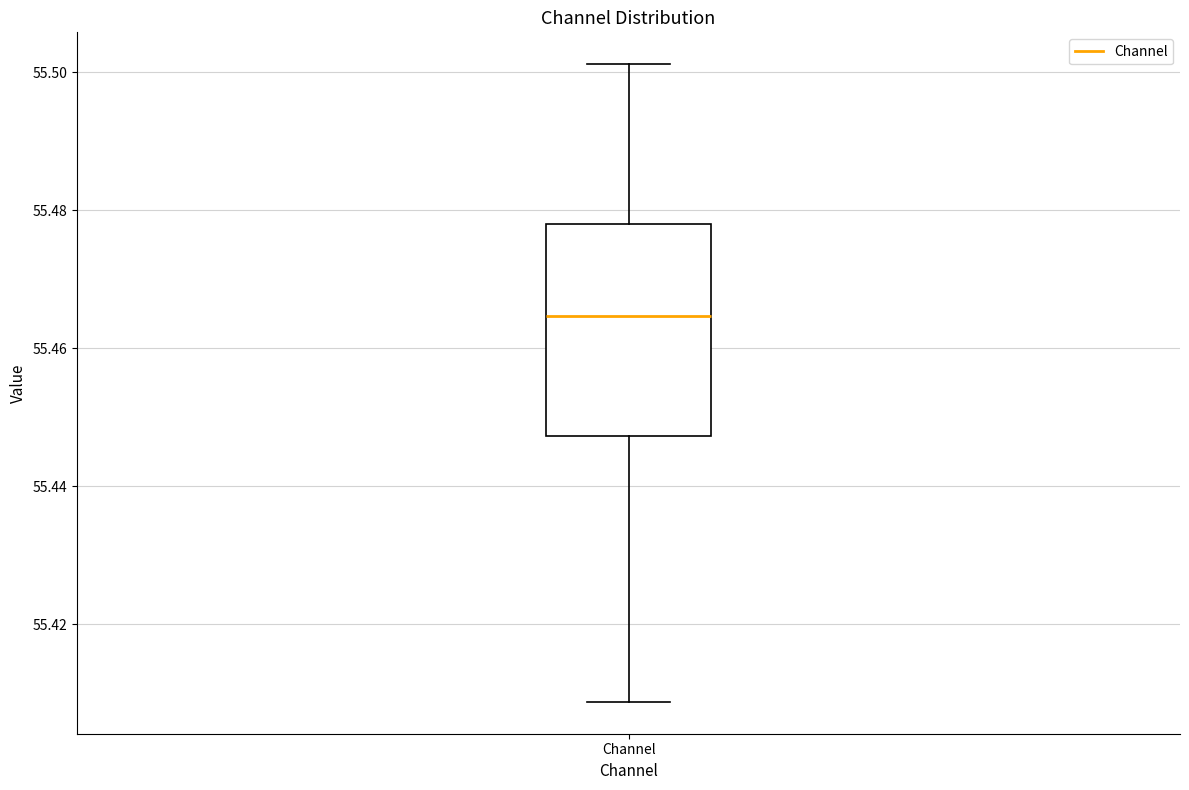

Transcribe this box plot: give where the median line is, the range the box spans, and where the two whiskers end, as read against the y-axis. The values are not printed on the chart, so give them approximately, as read against the axis.

median 55.464, box 55.448 to 55.478, whiskers 55.408 to 55.502